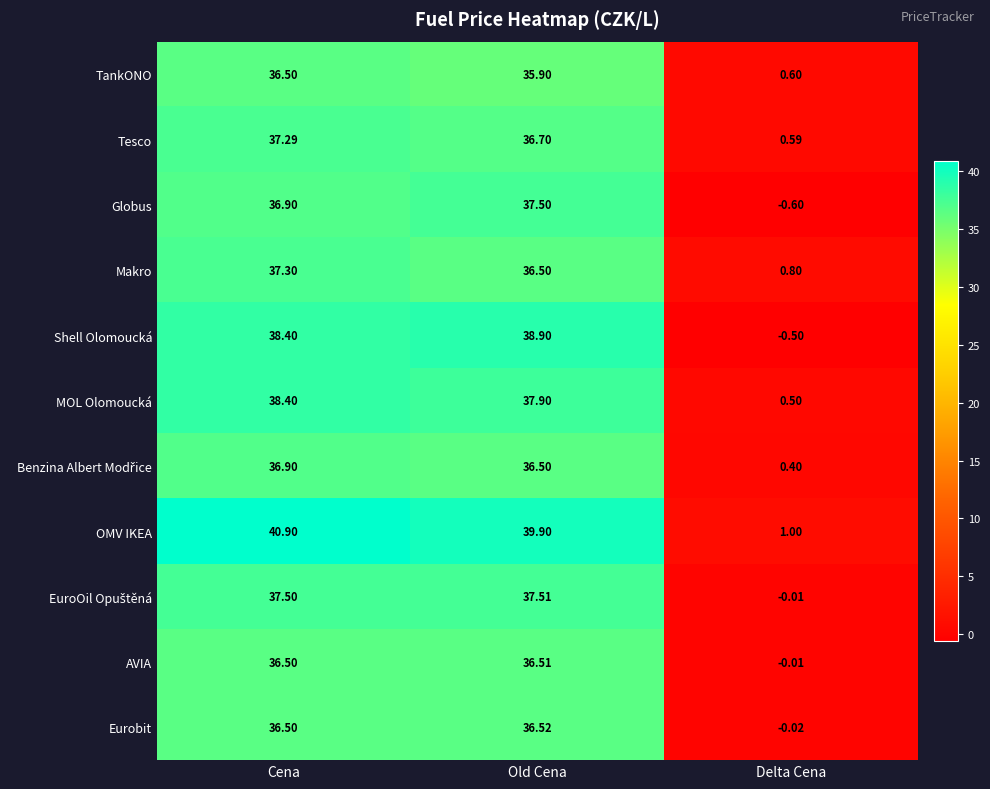

Which category has the highest value in the TankONO series?

Cena